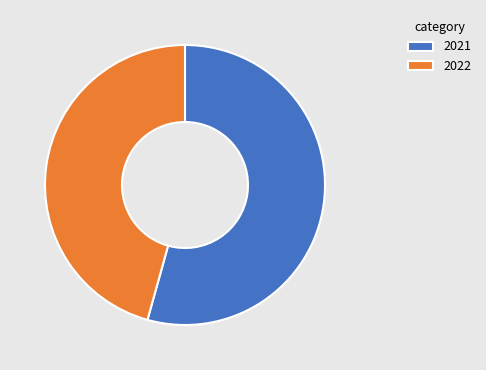

Do 2021 and 2022 together represent more than half of the pie?

Yes